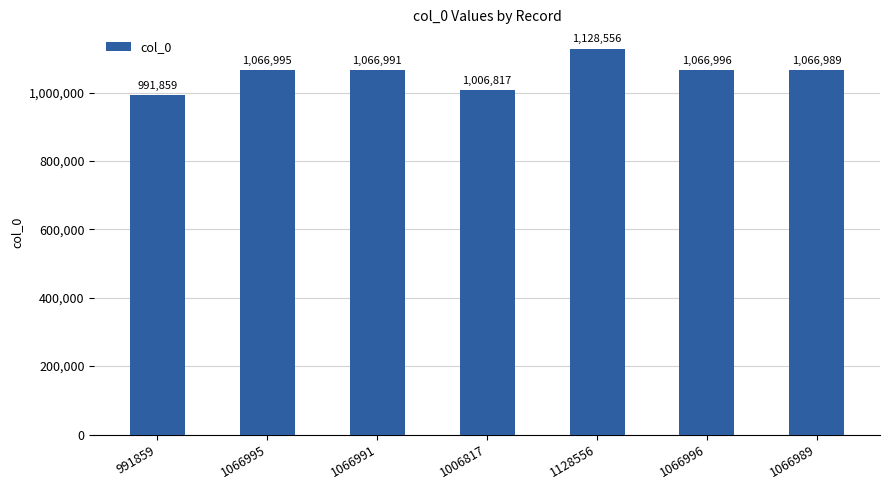

Are the bars grouped side by side (vs. stacked)?

No